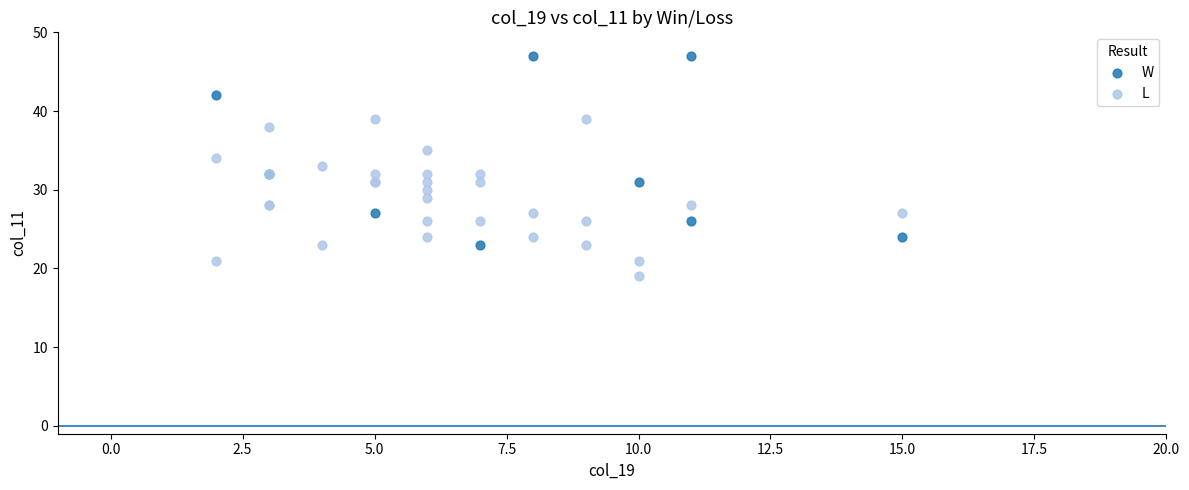

Which series contains the highest Y value?

W